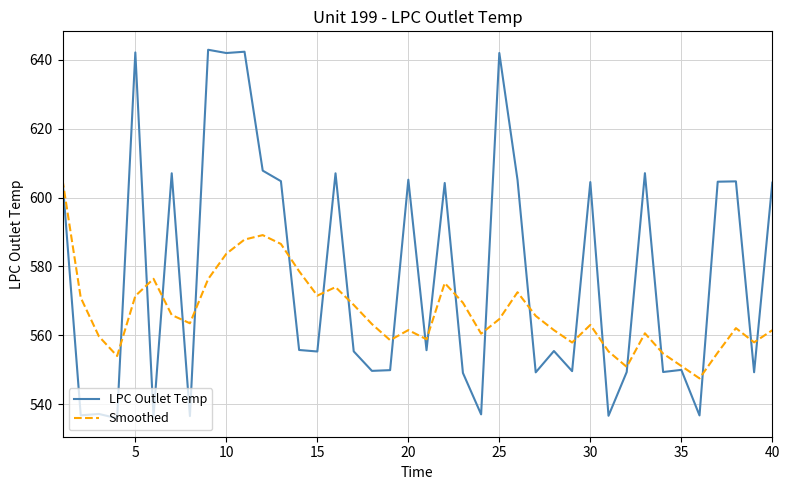

Which series has the largest range (max minus min)?

LPC Outlet Temp